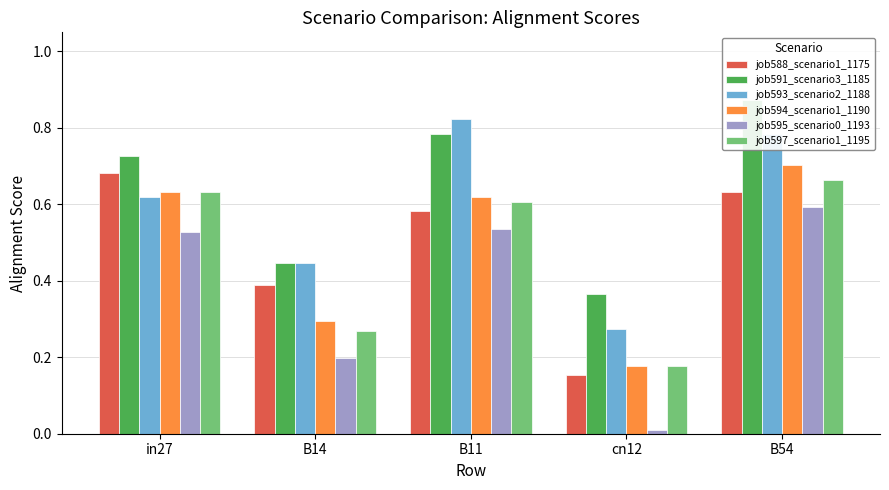

What is the total value across all series at B54?

4.3